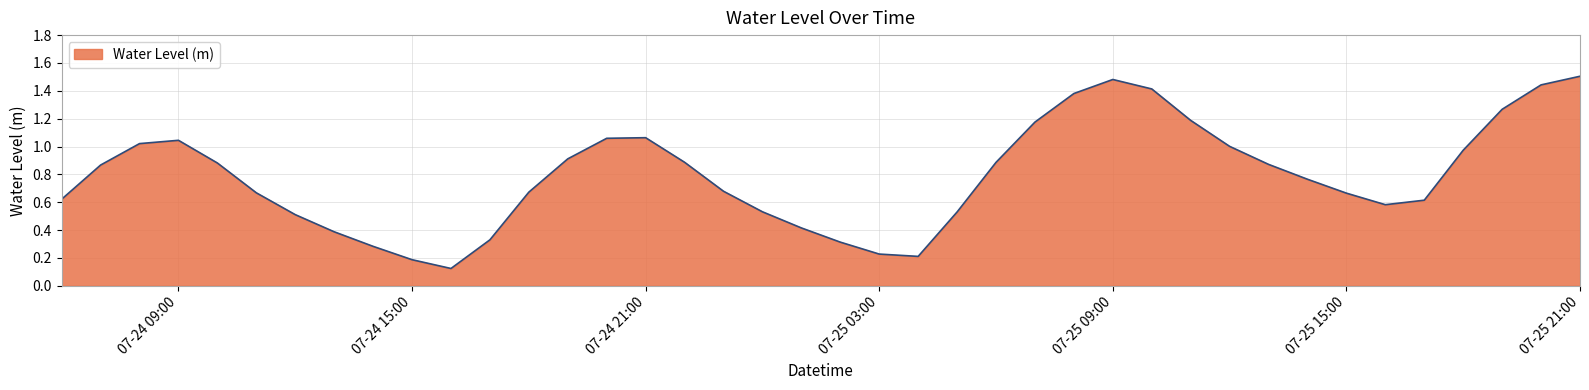

Is this an area chart (filled region under the line)?

Yes